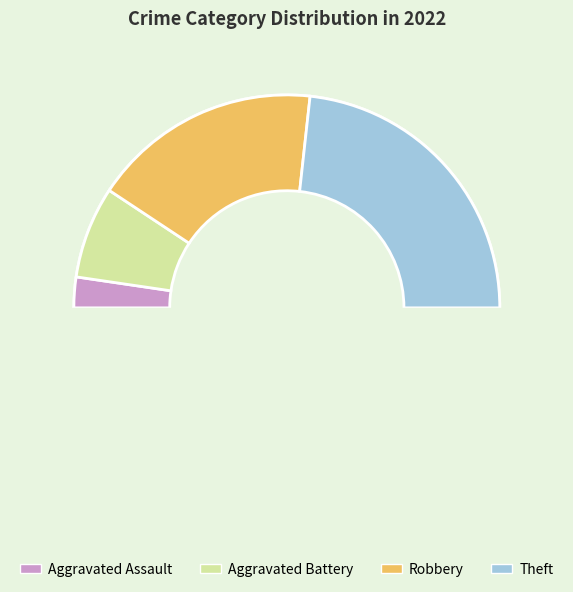

Between Aggravated Battery and Aggravated Assault, which is larger?

Aggravated Battery